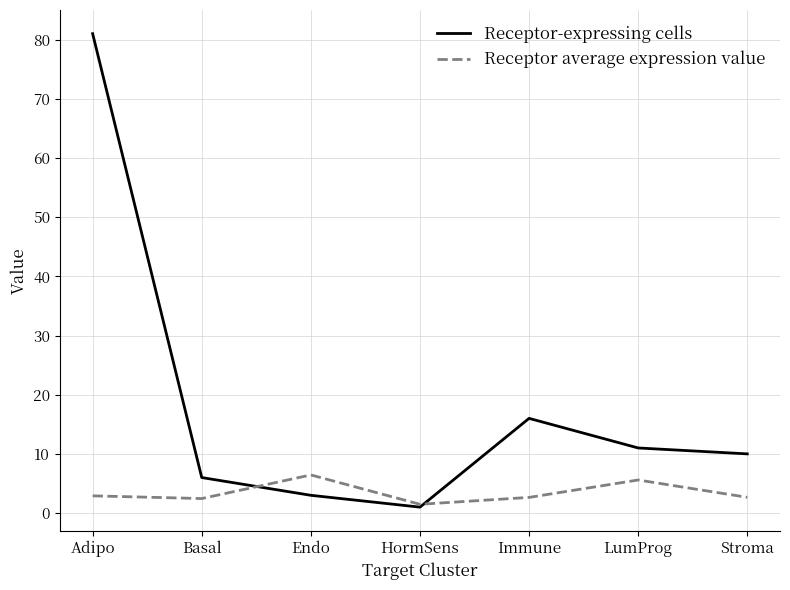

What position from the right is LumProg?

2